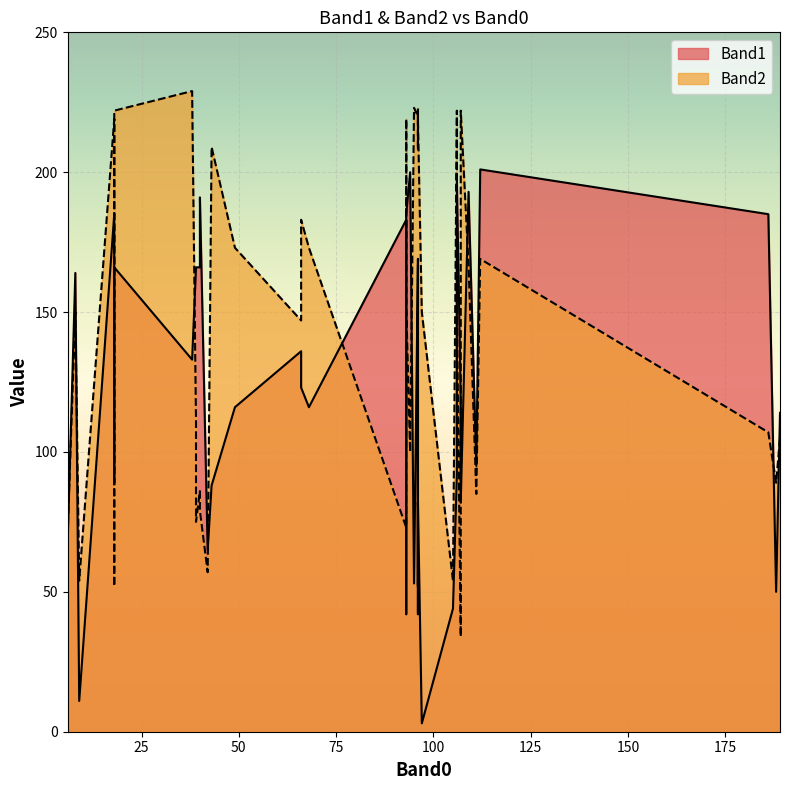

Which series has the widest spread of values?

Band1